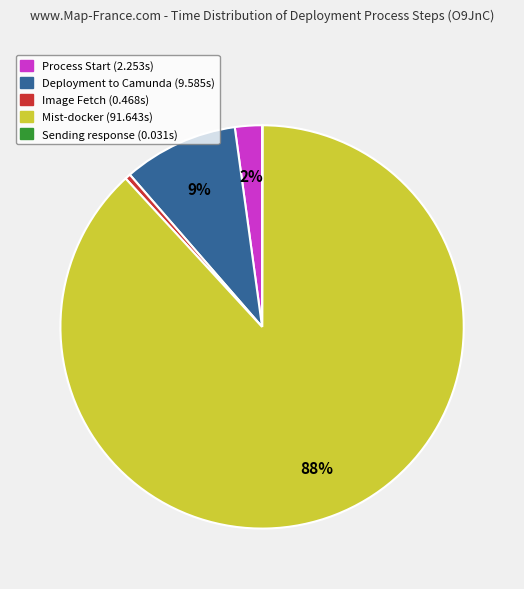

True or false: Deployment to Camunda accounts for 9% of the total.

True